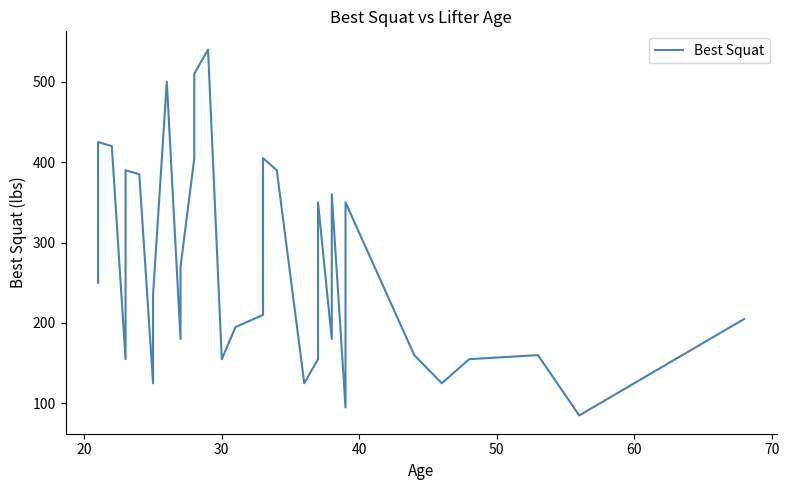

What is the sum of all values?

9775